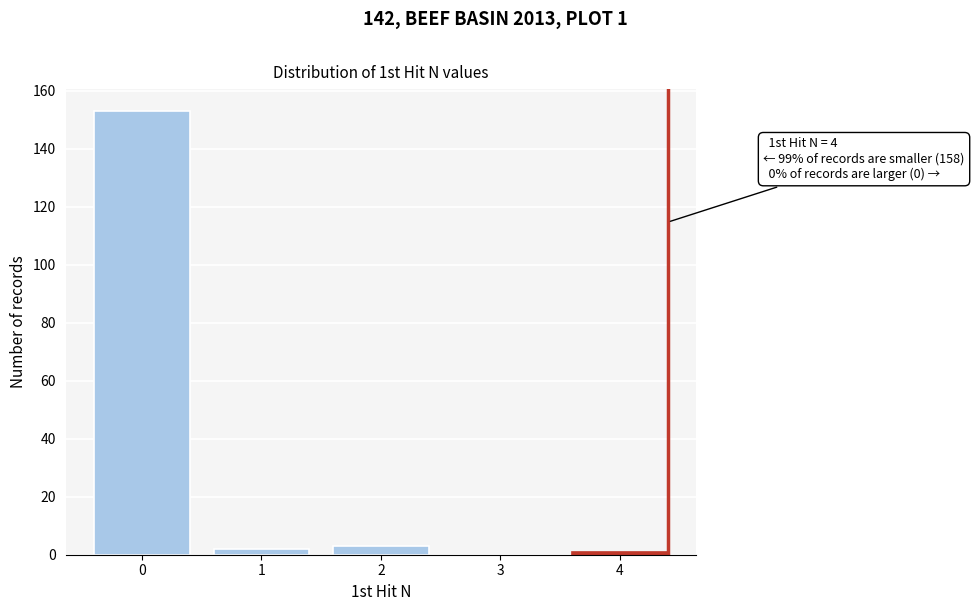

Reading left to right, transcribe all the data shown in this chart.

0=153	1=2	2=3	3=0	4=1